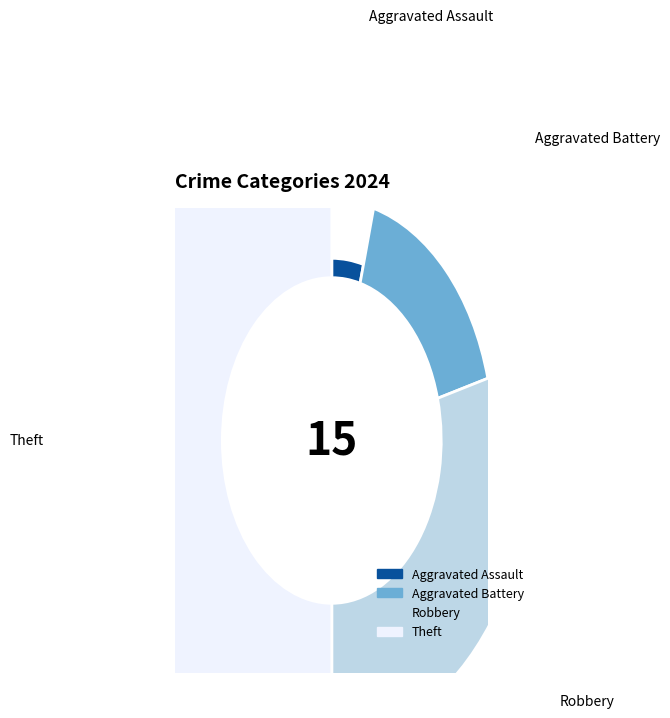

Which slice is the largest?

Theft